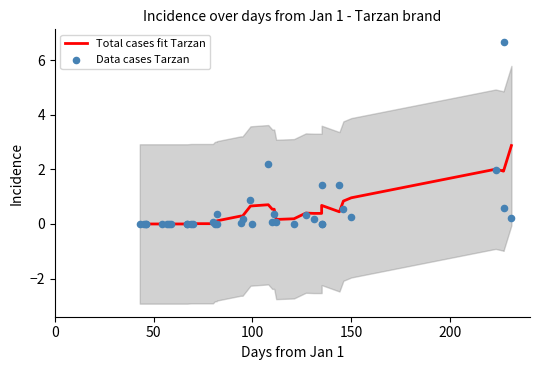

Which series reaches the maximum Y coordinate?

Data cases Tarzan